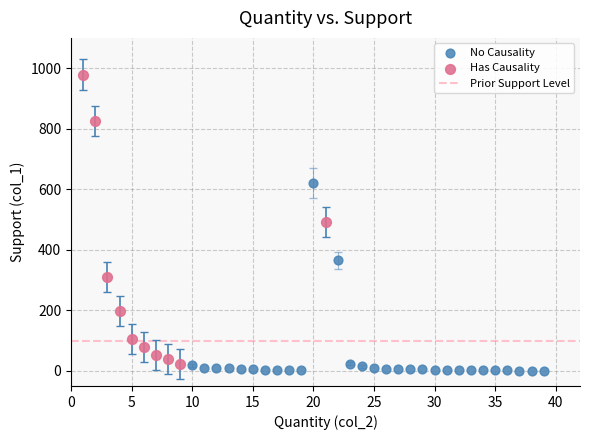

Which series reaches the maximum Y coordinate?

Has Causality